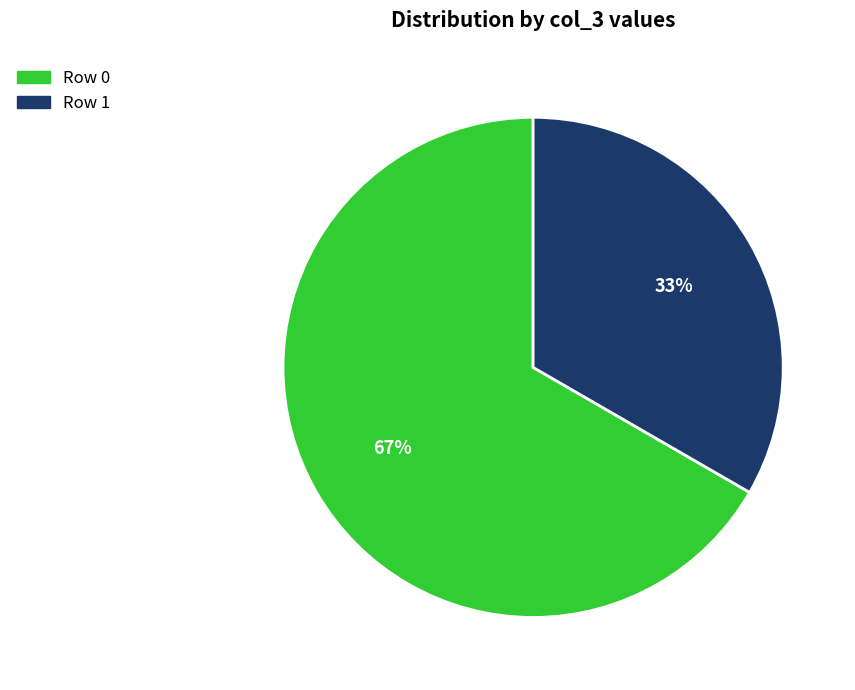

Which has a higher value, Row 1 or Row 0?

Row 0